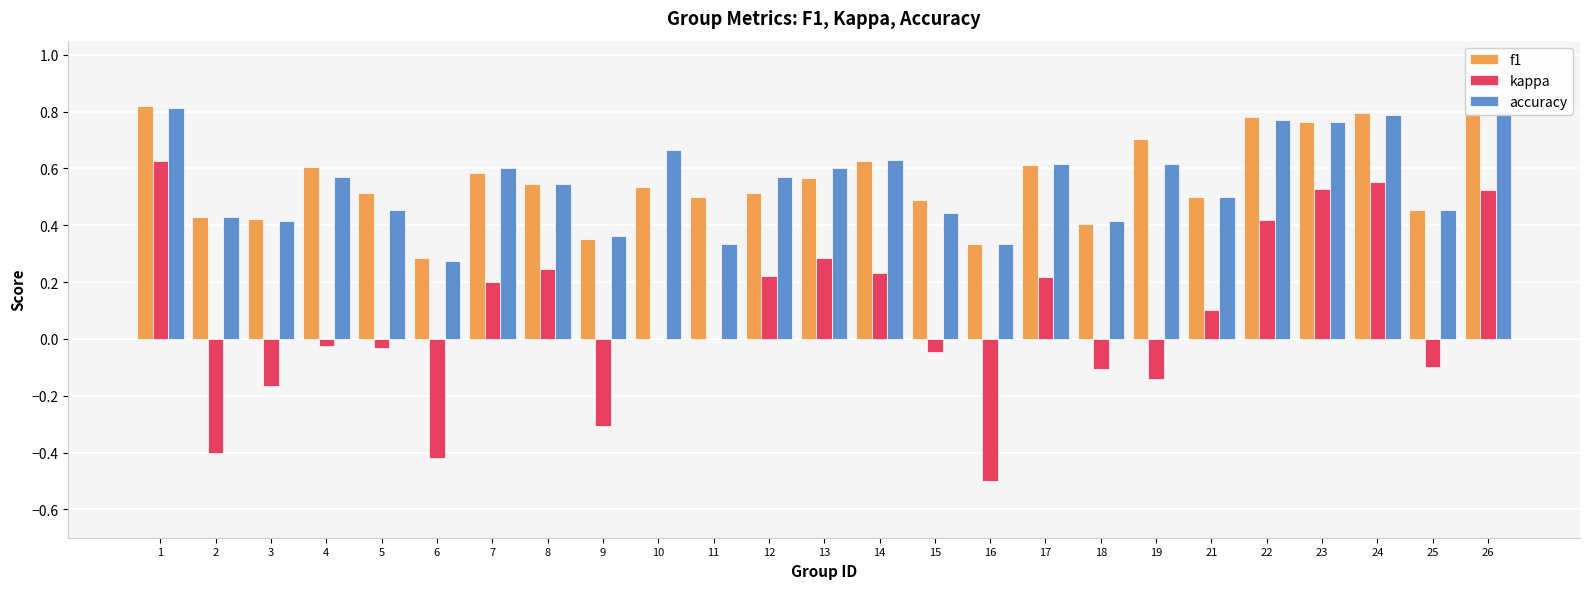

The f1 series shows 0.8 at 13. True or false?

False